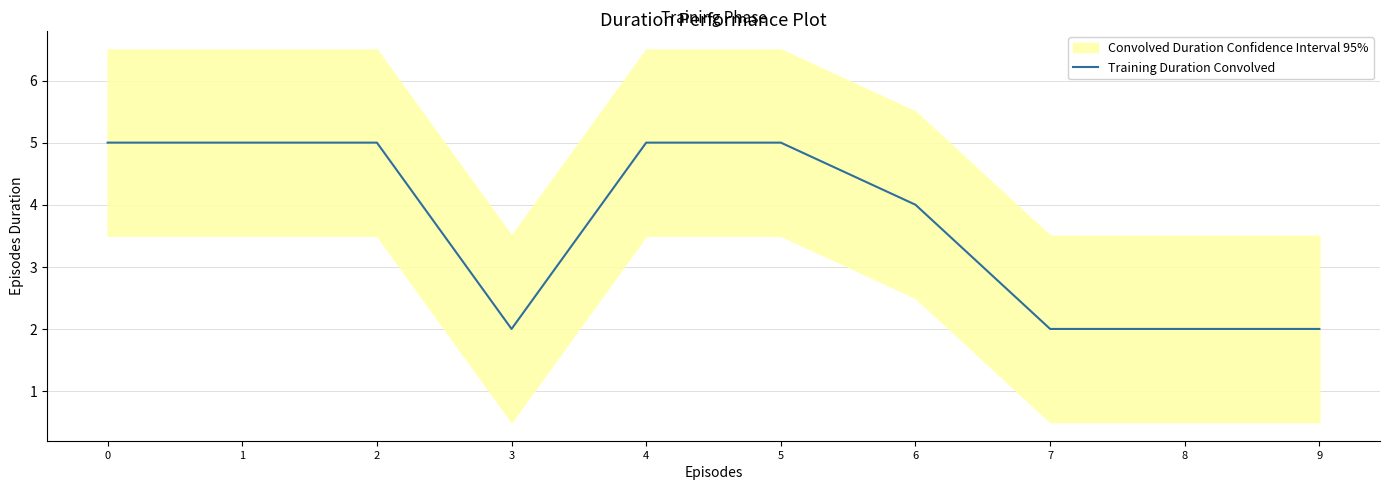

What is the ratio of the value at 9 to the value at 7?

1.0